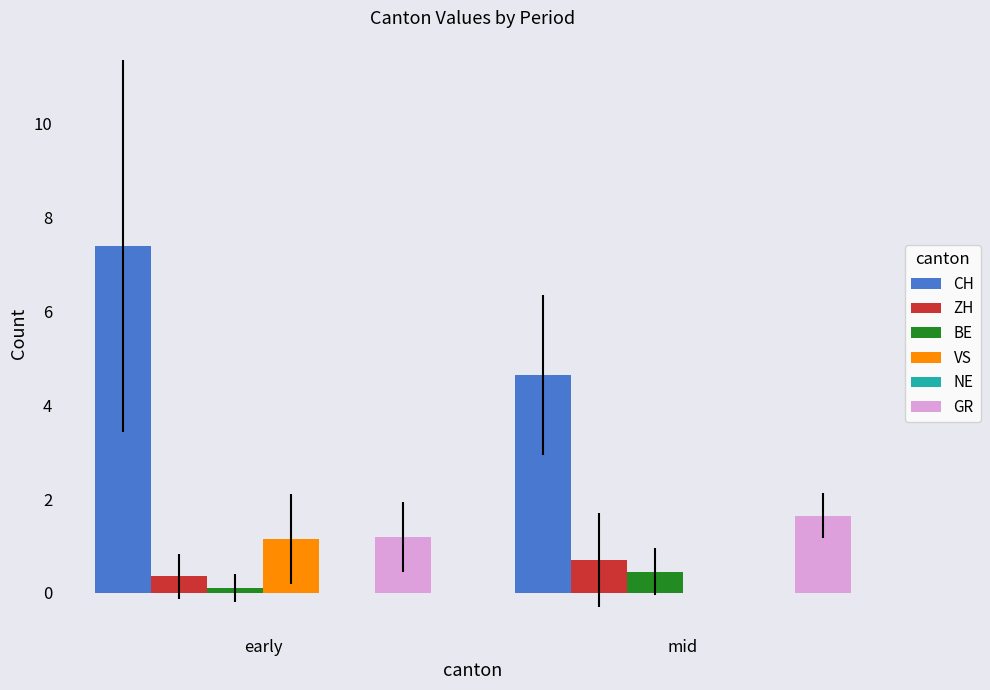

Between early and mid, which series saw the biggest shift?

CH